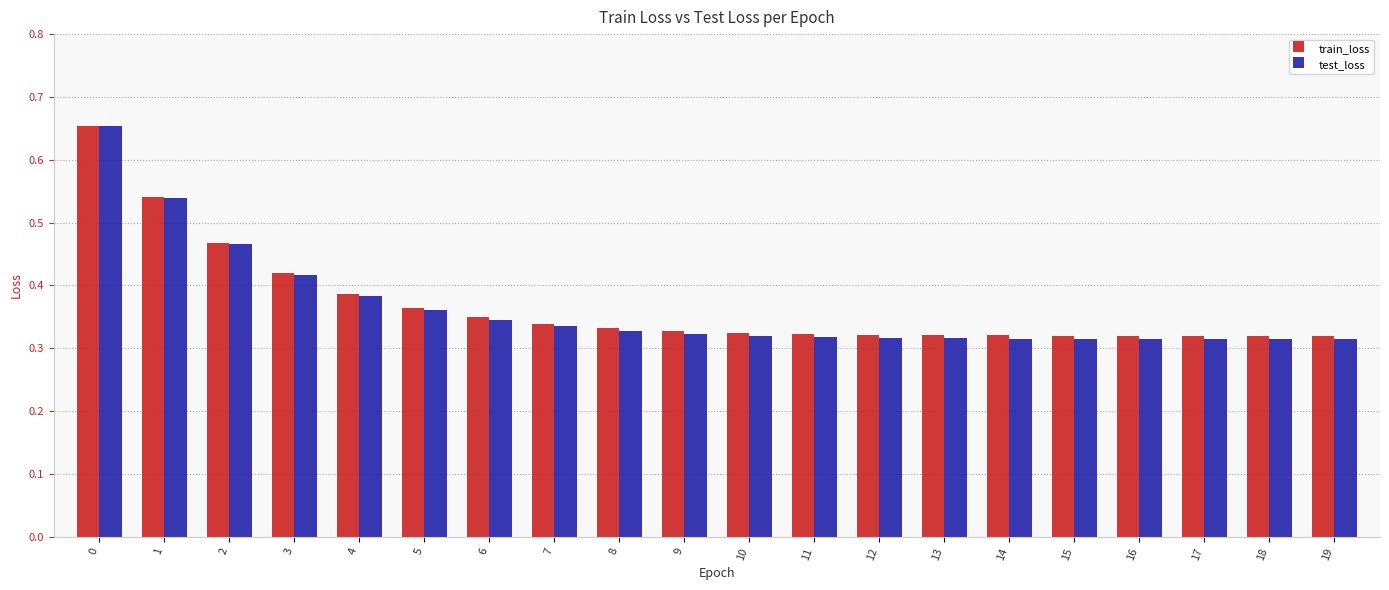

True or false: test_loss has a value of 0.1 at 8.

False